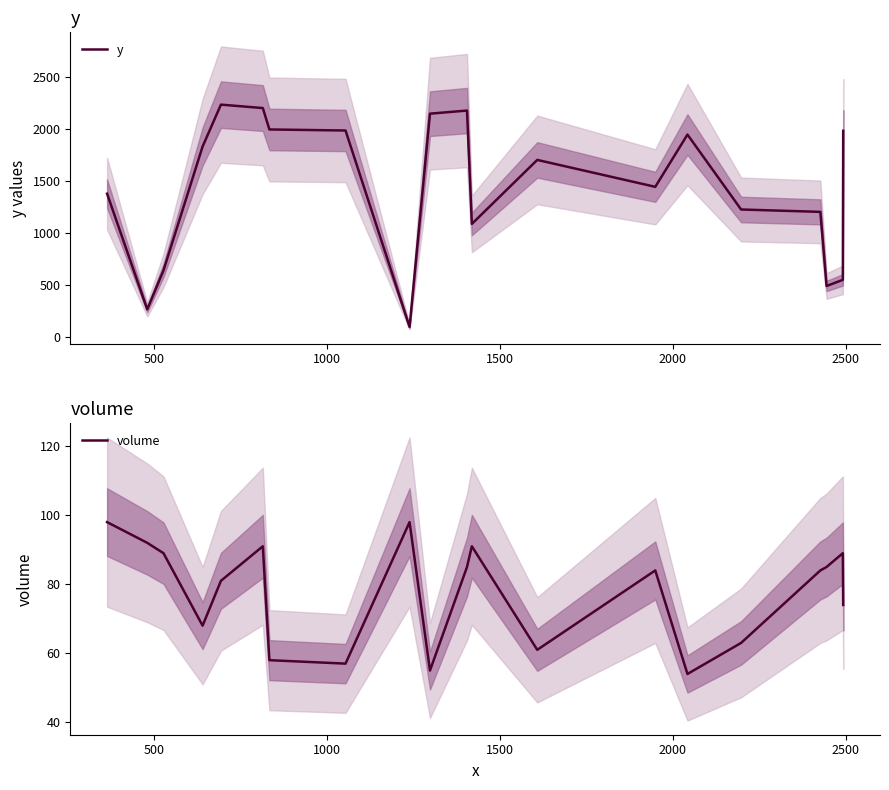

How many lines are shown in the chart?

2